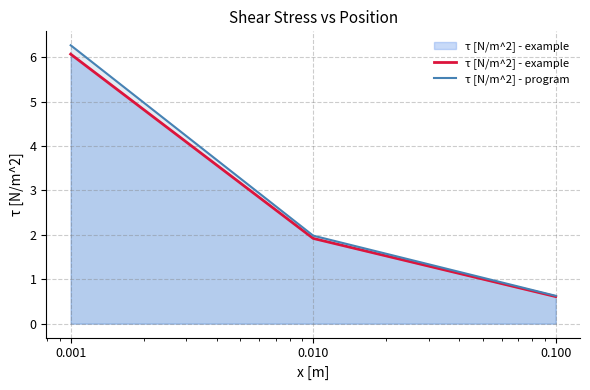

What is the greatest value displayed?

6.3